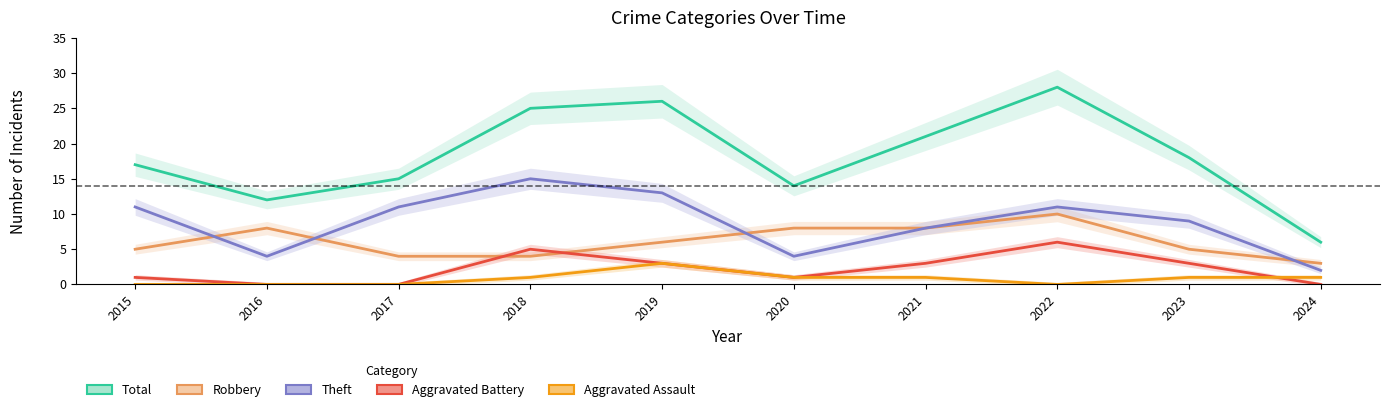

Rank the categories by Robbery value from highest to lowest.

2022, 2016, 2020, 2021, 2019, 2015, 2023, 2017, 2018, 2024